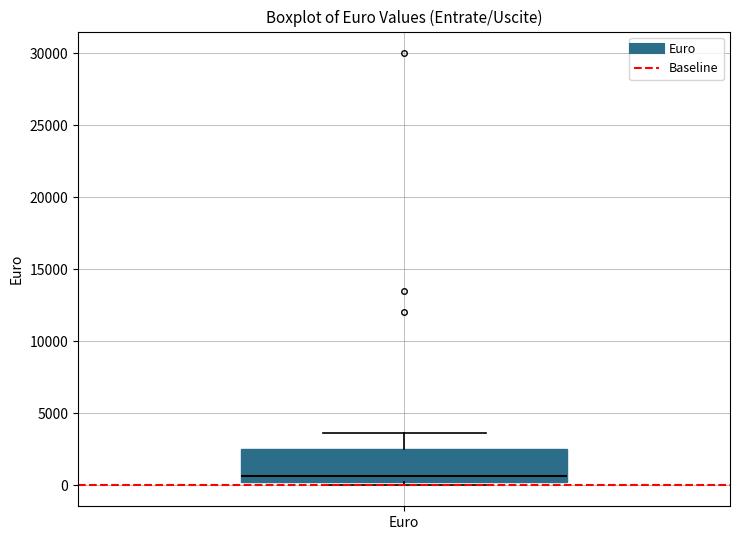

Read this box plot against the y-axis: the position of the median line, the range covered by the box, and the ends of both whiskers. The values are not printed on the chart, so give them approximately, as read against the axis.

median 500, box 0 to 2500, whiskers 0 (just below the box's lower edge) to 3500